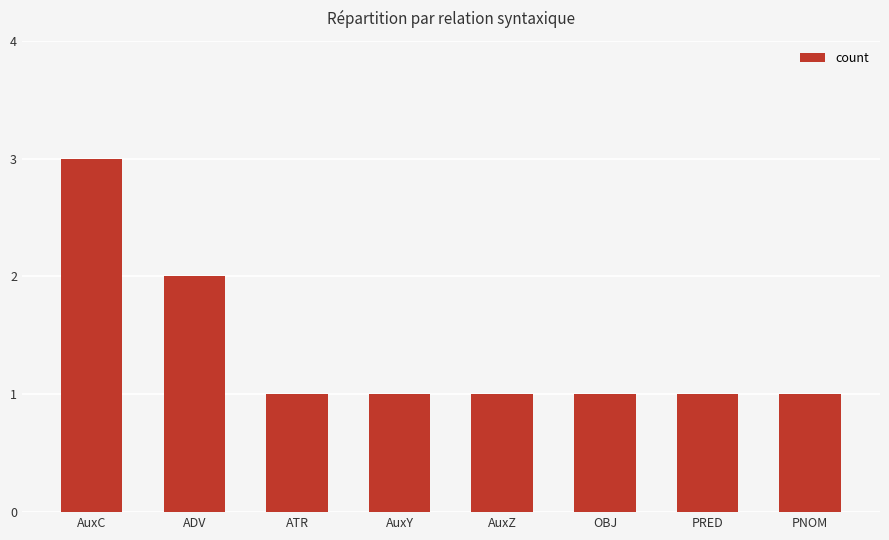

The chart shows a value of 1 at PRED. True or false?

True